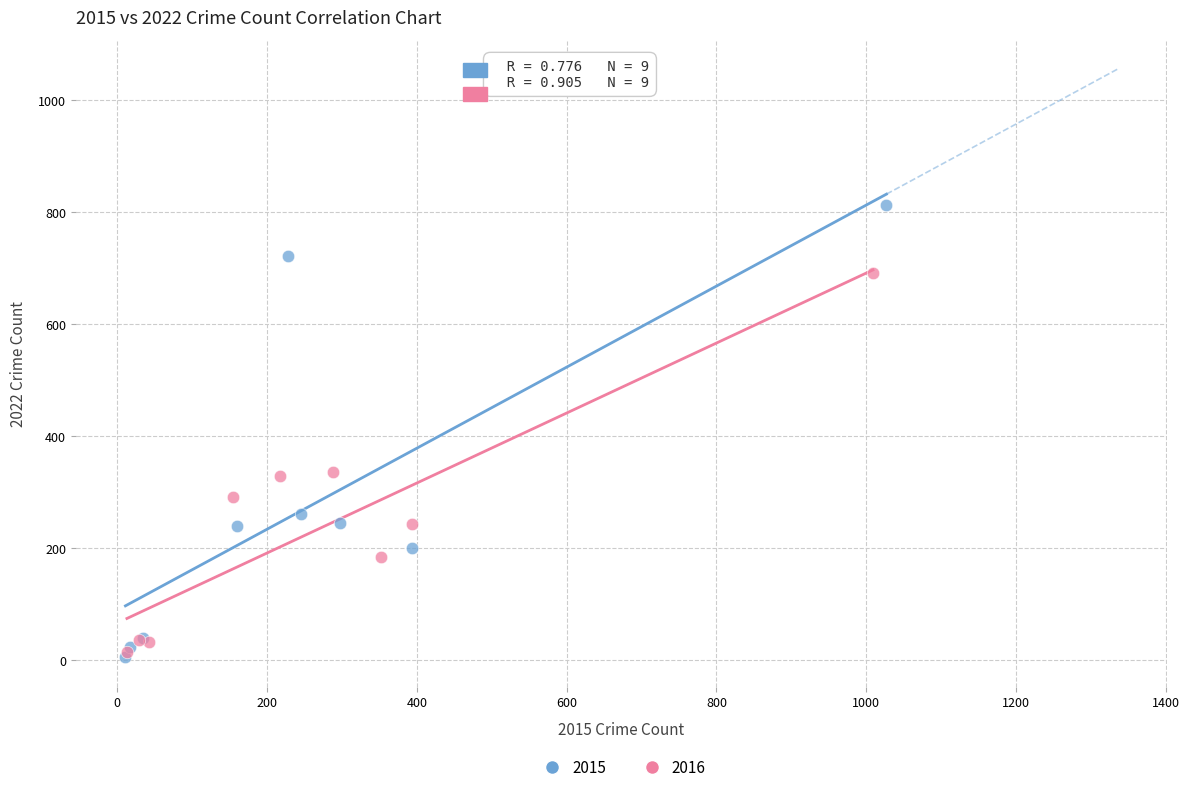

Which series contains the highest Y value?

2015